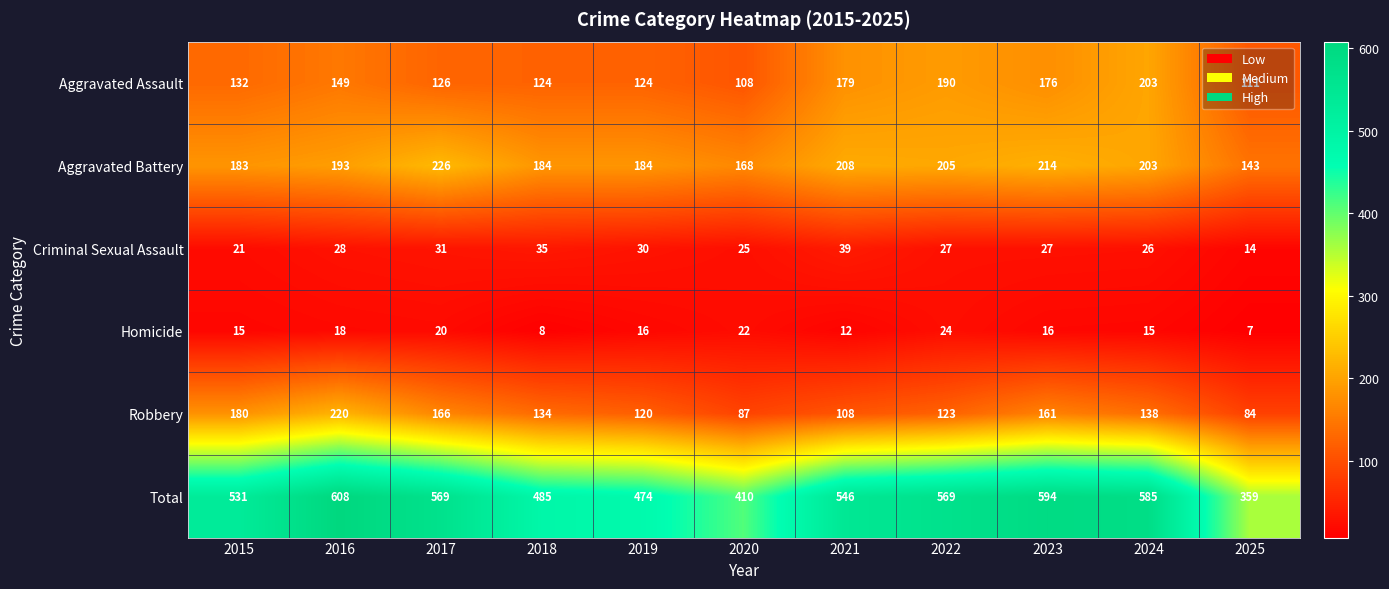

What is the approximate value of Aggravated Assault at 2022?

190